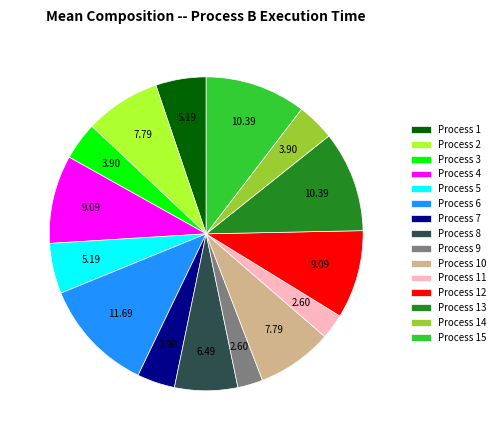

Between Process 6 and Process 9, which is larger?

Process 6